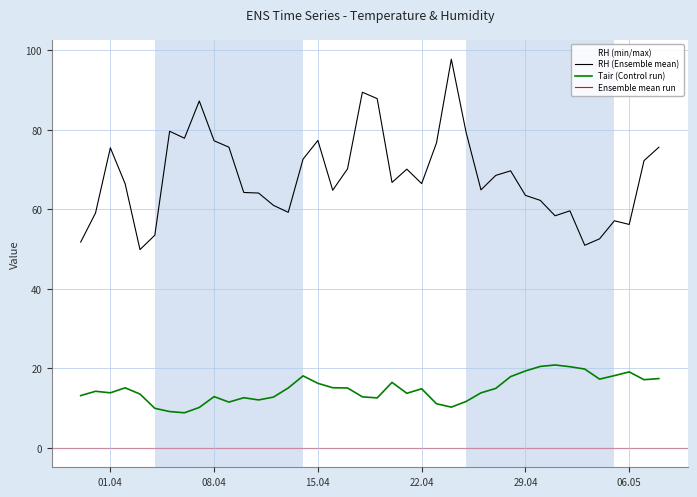

True or false: Tair has more than 2 interior local peaks.

True